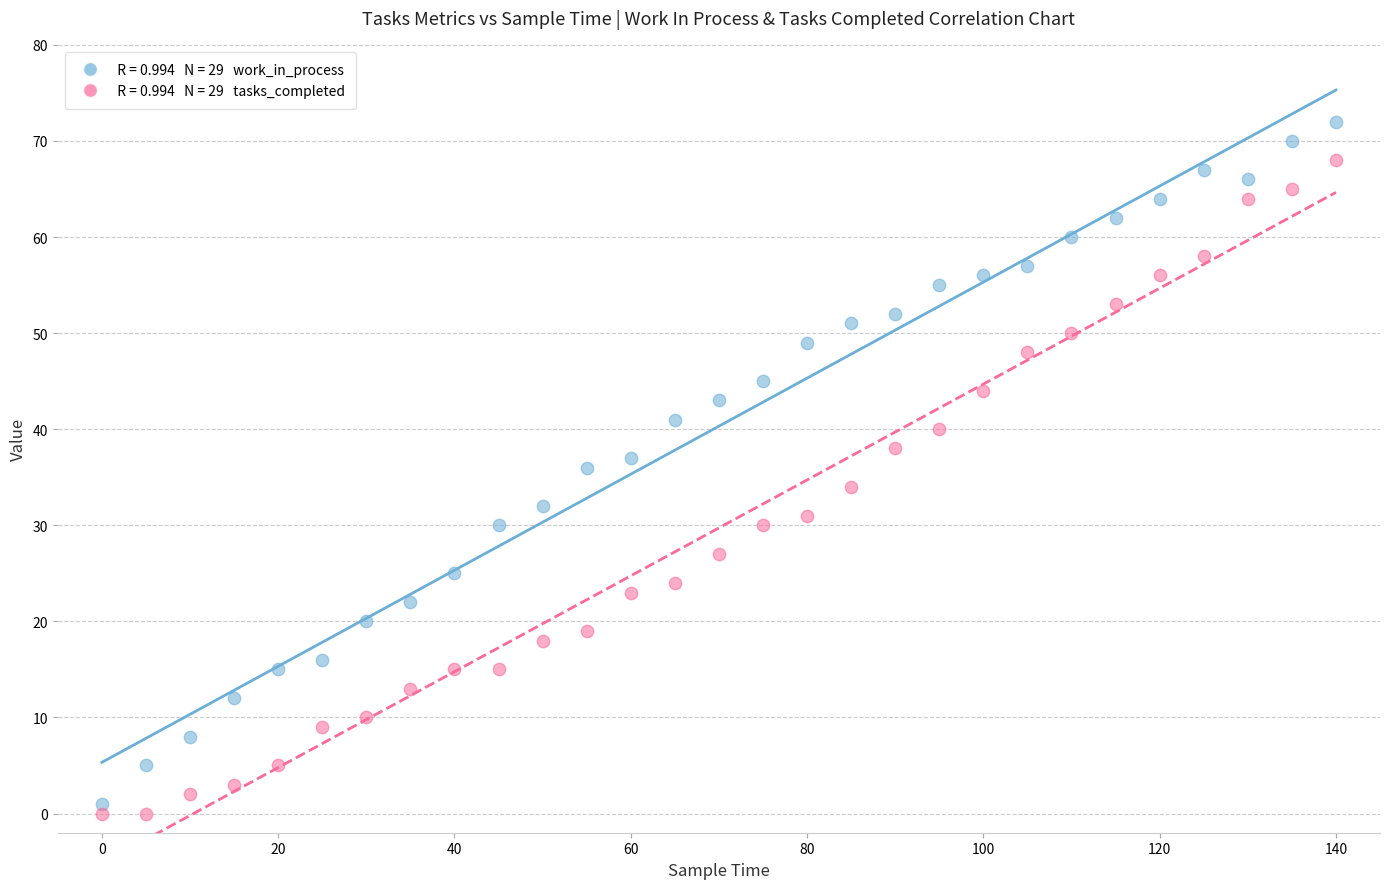

Across all data points, what is the range of Y values (max minus min)?

72